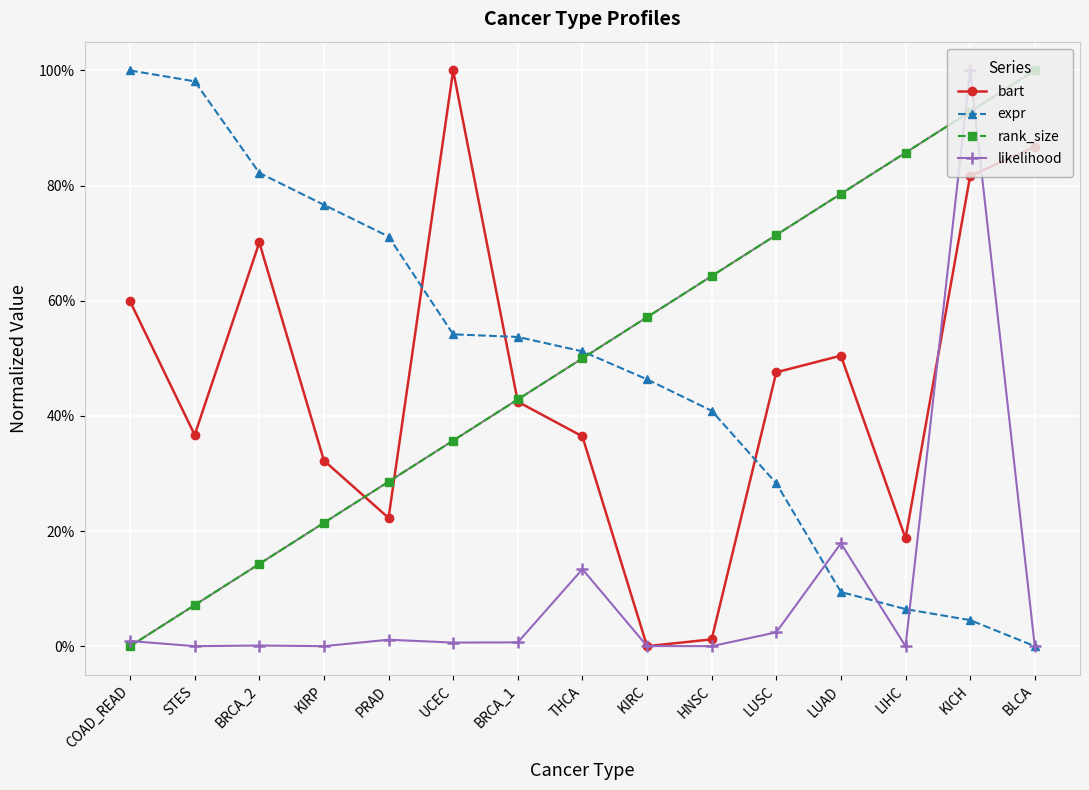

Does the chart have visible grid lines?

Yes